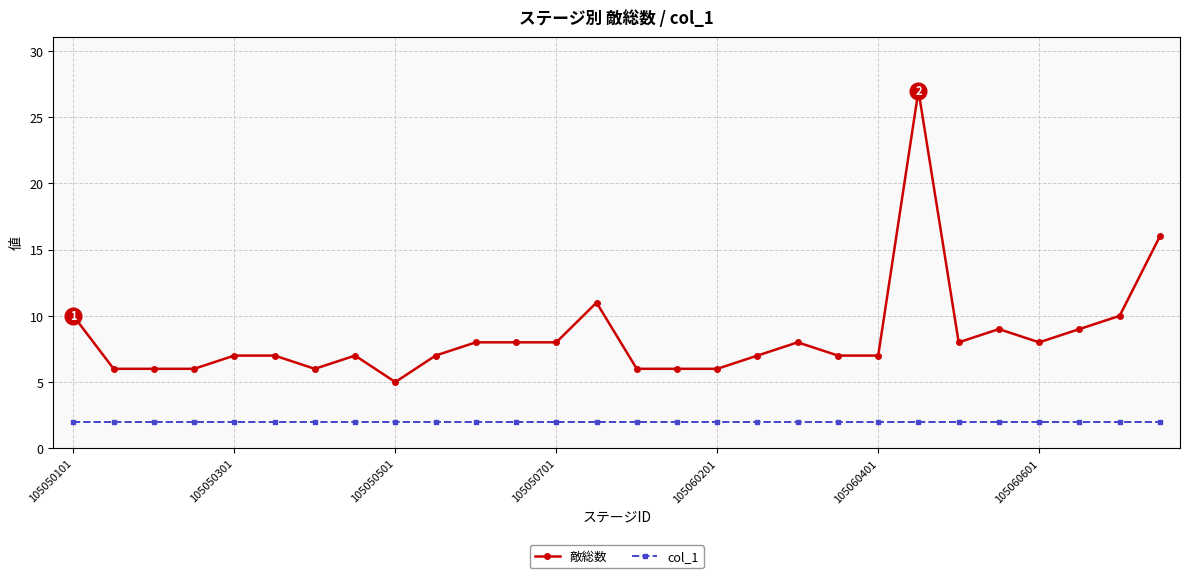

What is the maximum value shown in the chart?

27